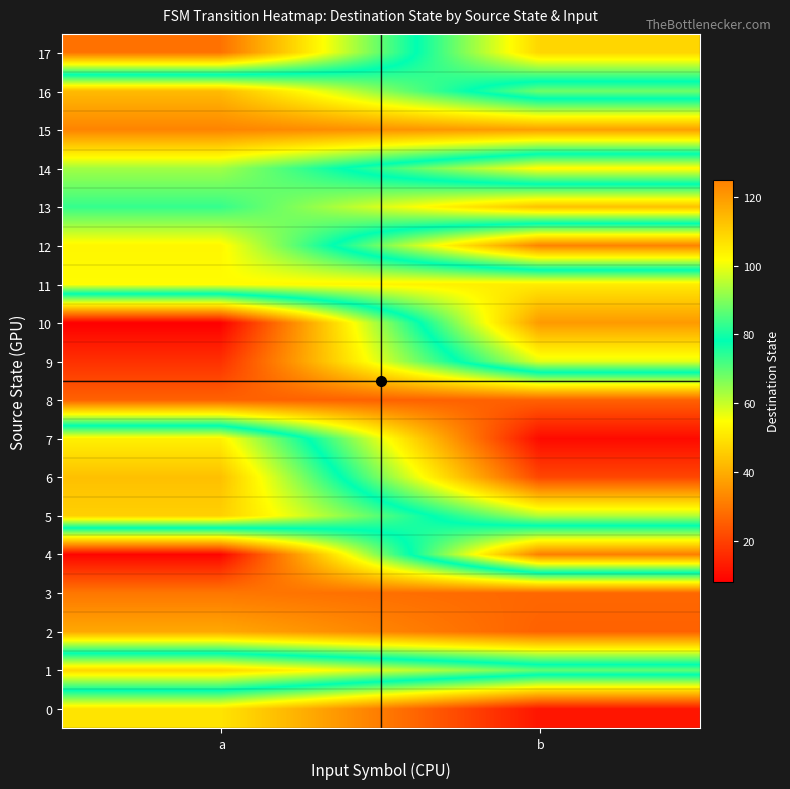

Reading left to right, transcribe all the data shown in this chart.

0: a=50	b=12
1: a=109	b=87
2: a=39	b=26
3: a=30	b=27
4: a=9	b=125
5: a=110	b=62
6: a=113	b=21
7: a=104	b=10
8: a=26	b=26
9: a=17	b=99
10: a=8	b=120
11: a=102	b=105
12: a=103	b=32
13: a=83	b=113
14: a=93	b=54
15: a=124	b=119
16: a=114	b=68
17: a=29	b=109